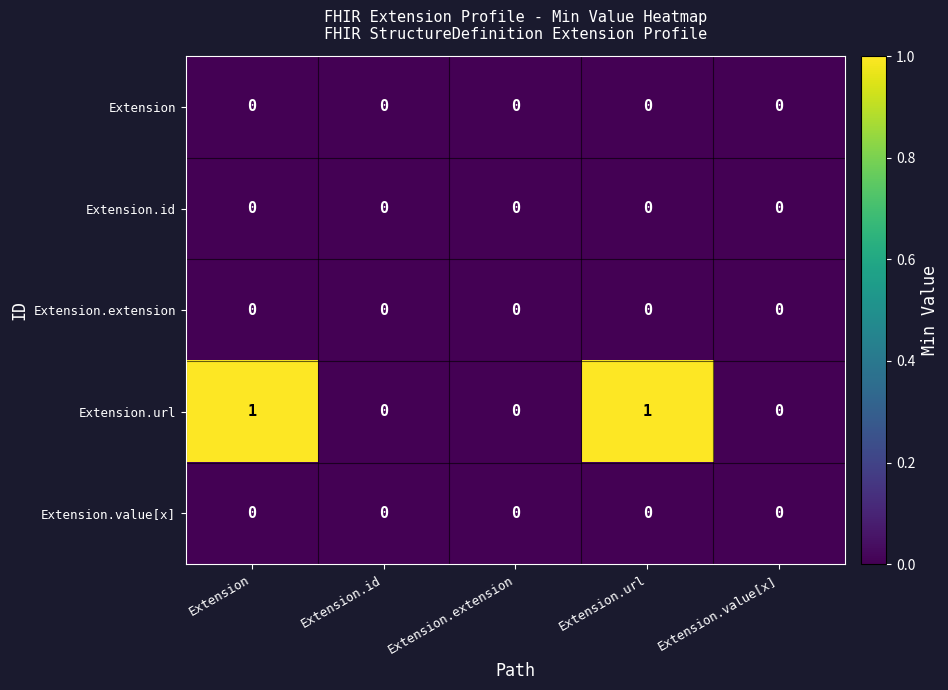

Count the Extension.url values in the range 0 to 1.

5